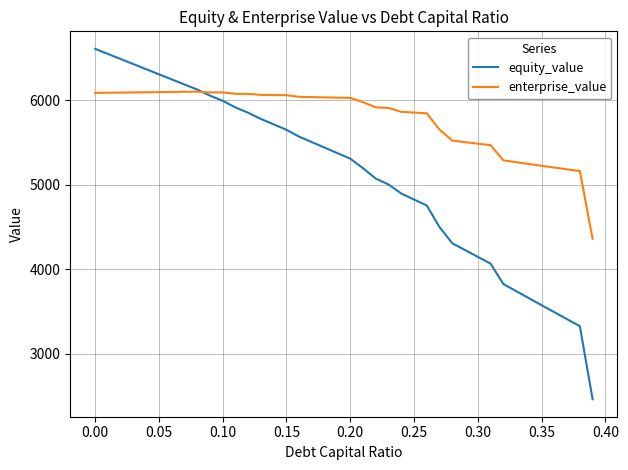

Which series has the largest total across all categories?

enterprise_value